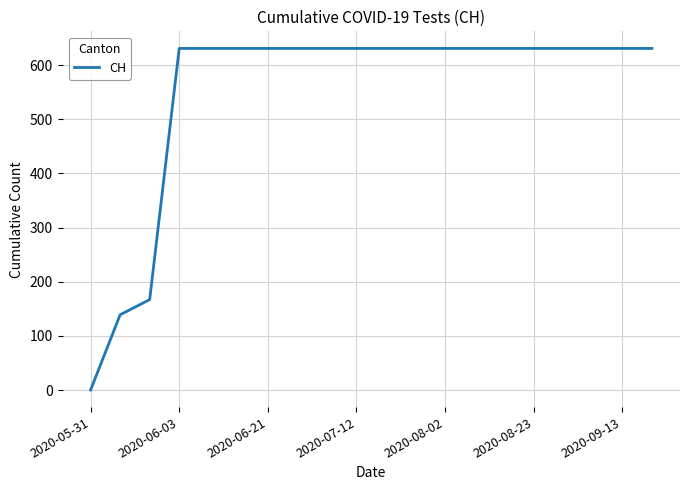

What is the greatest value displayed?

631